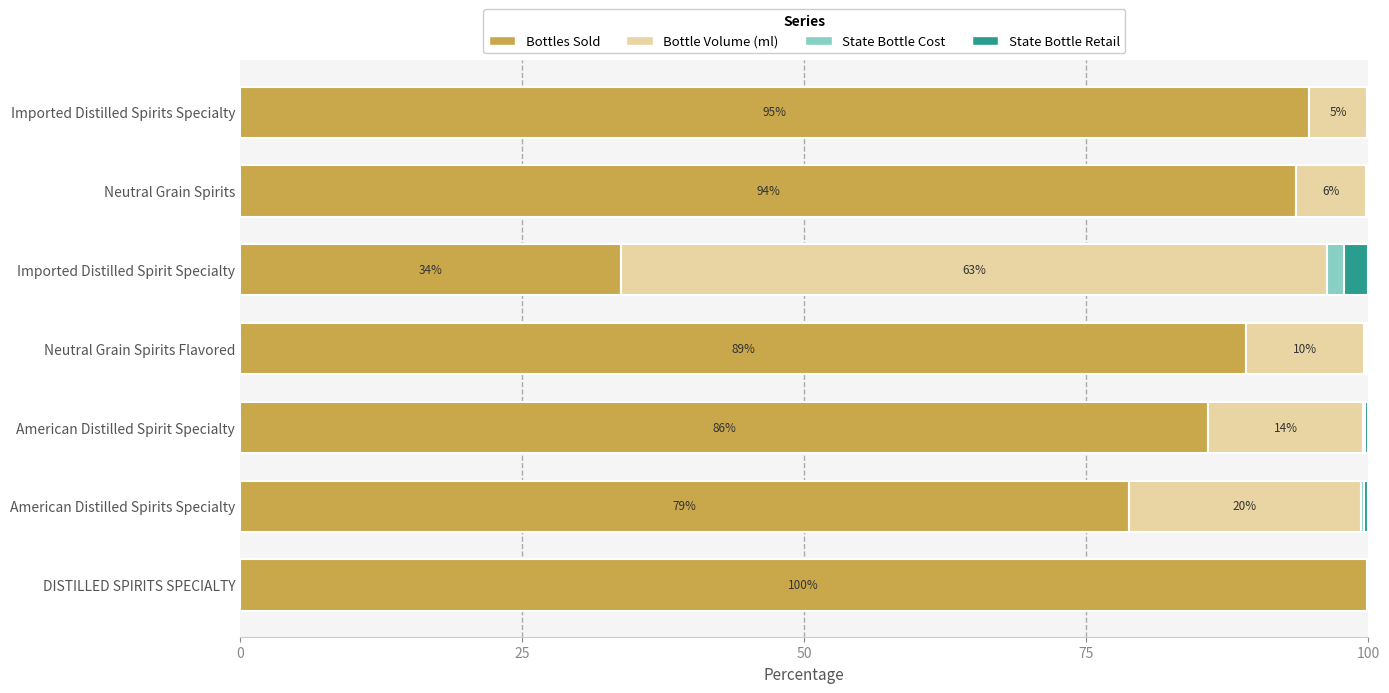

The value of Bottles Sold at American Distilled Spirits Specialty is 116.3. True or false?

False